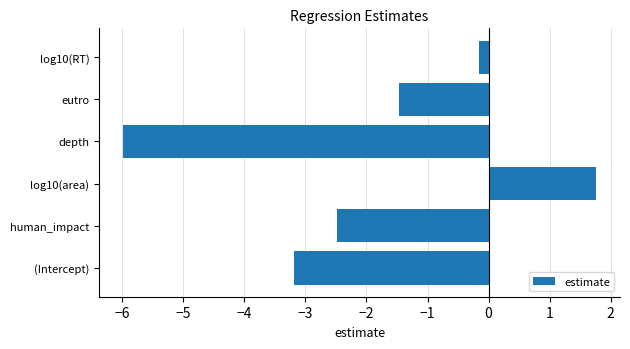

What is the smallest value displayed?

-6.0